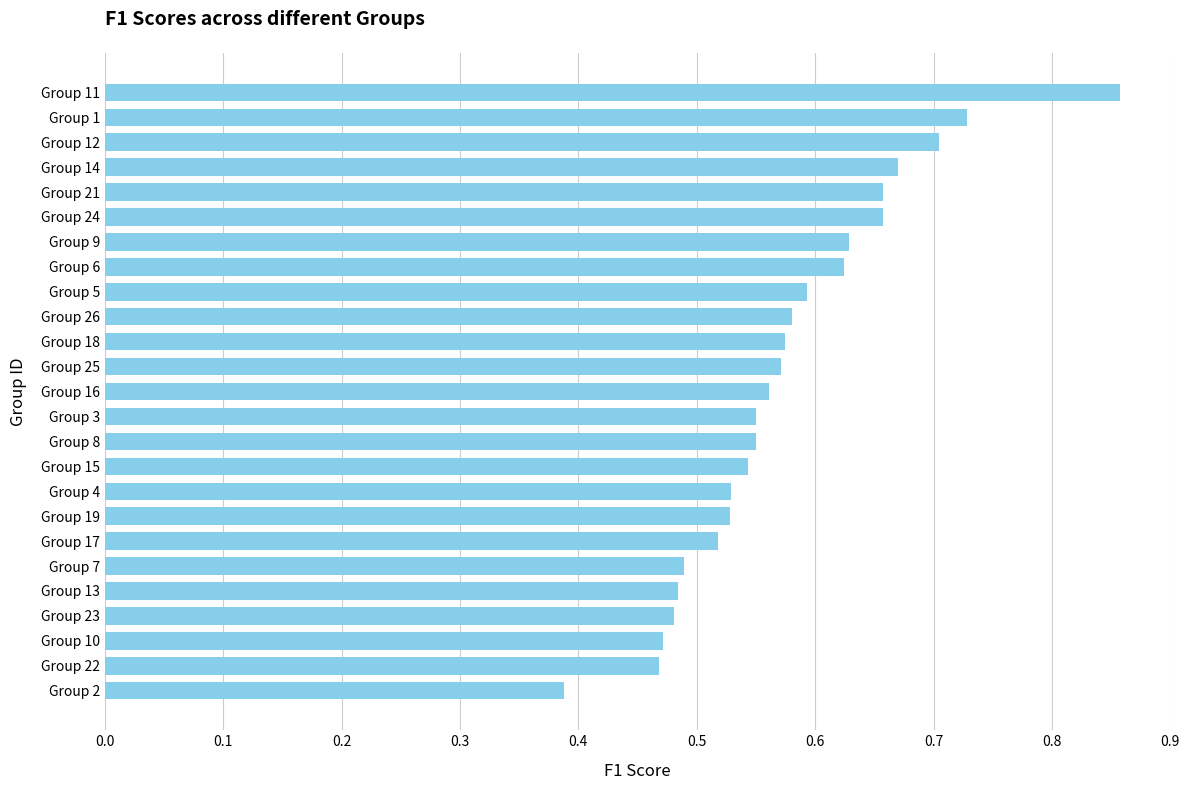

What is the difference between the second highest and minimum values?

0.3